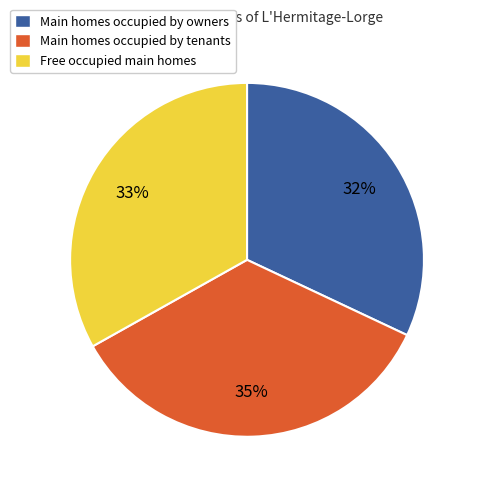

Count the number of slices in the pie.

3